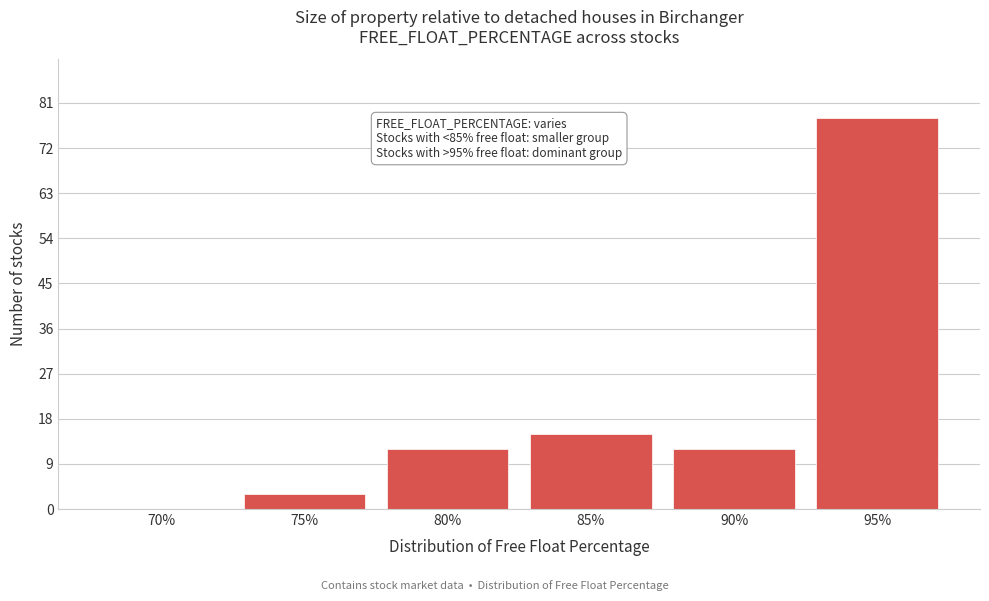

Reading left to right, transcribe all the data shown in this chart.

70%=0	75%=3	80%=12	85%=15	90%=12	95%=78